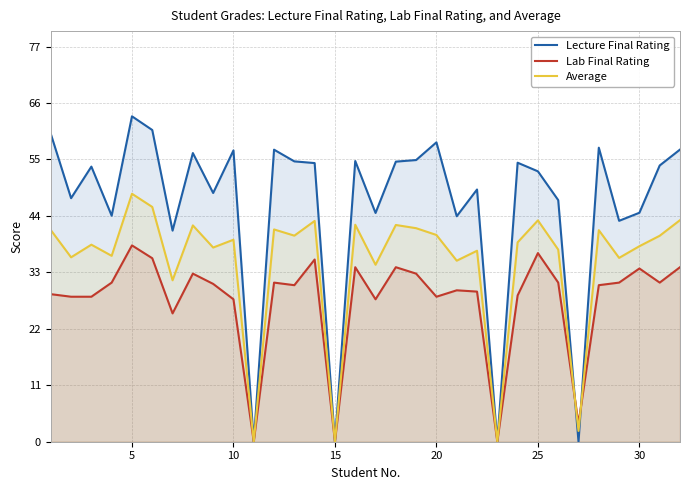

What is the greatest value displayed?

63.4